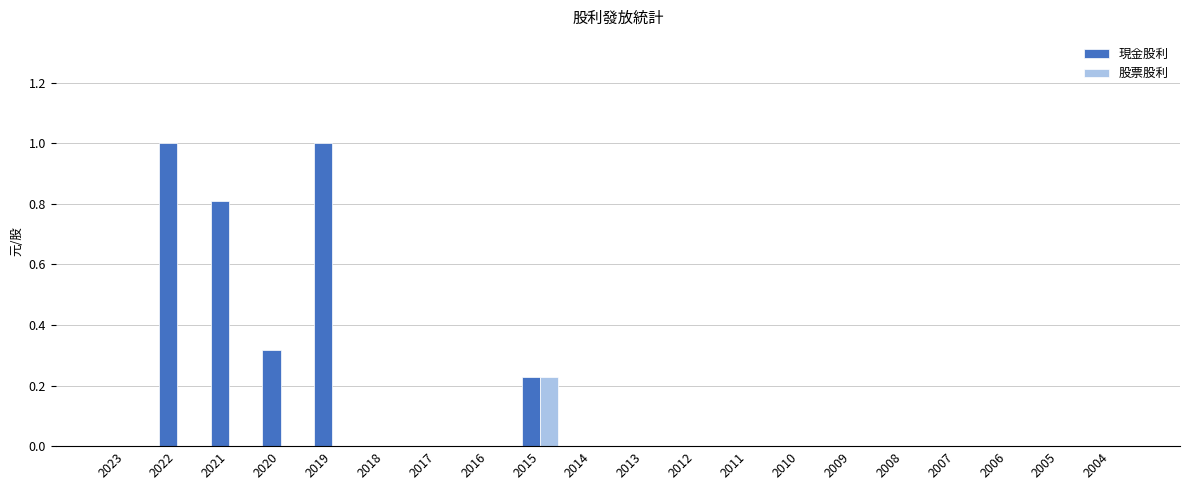

Which series has the widest spread of values?

現金股利